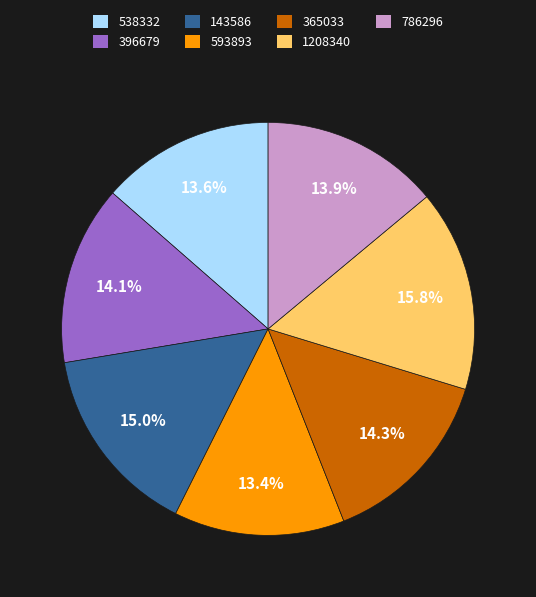

What percentage is NOT represented by 593893?

86.6%